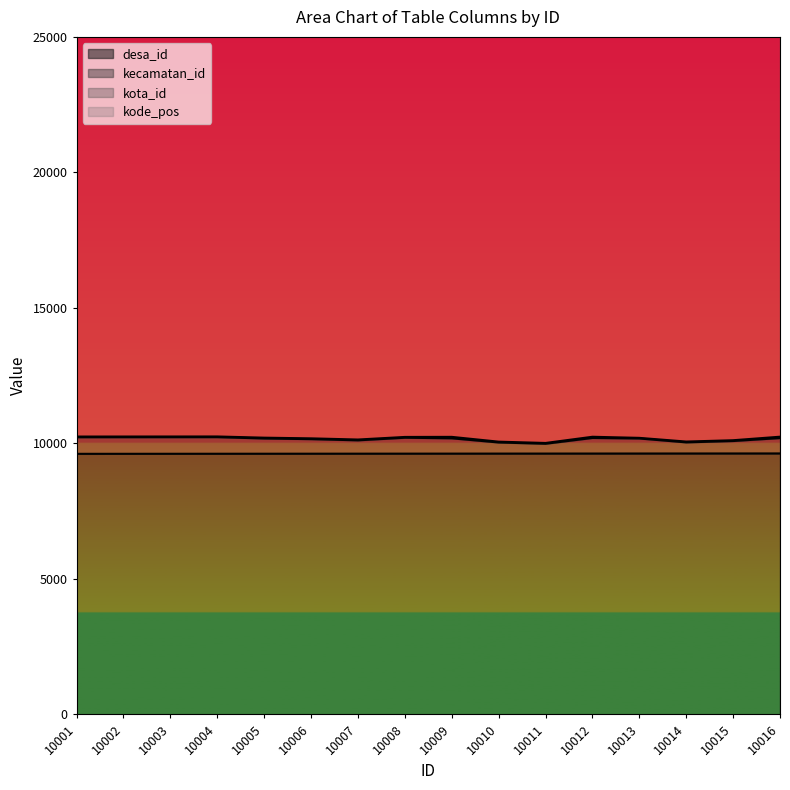

True or false: kecamatan_id and kode_pos cross at least once.

False